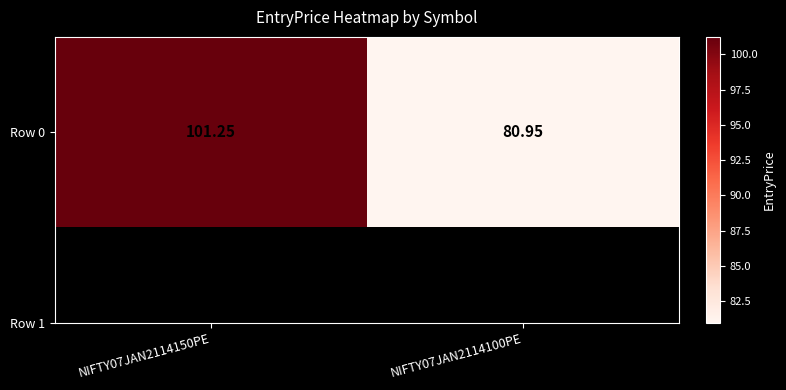

List the labels in order of value, smallest first.

NIFTY07JAN2114100PE, NIFTY07JAN2114150PE